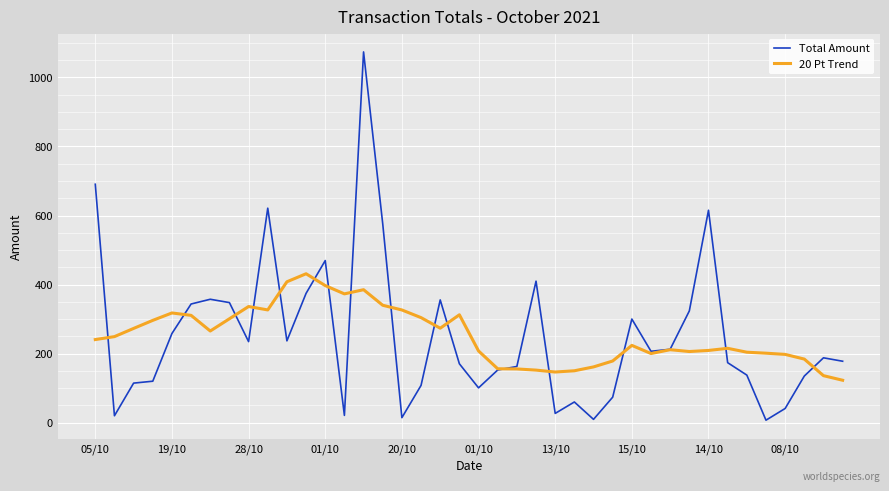

At how many categories does at least one series exceed 40?

40